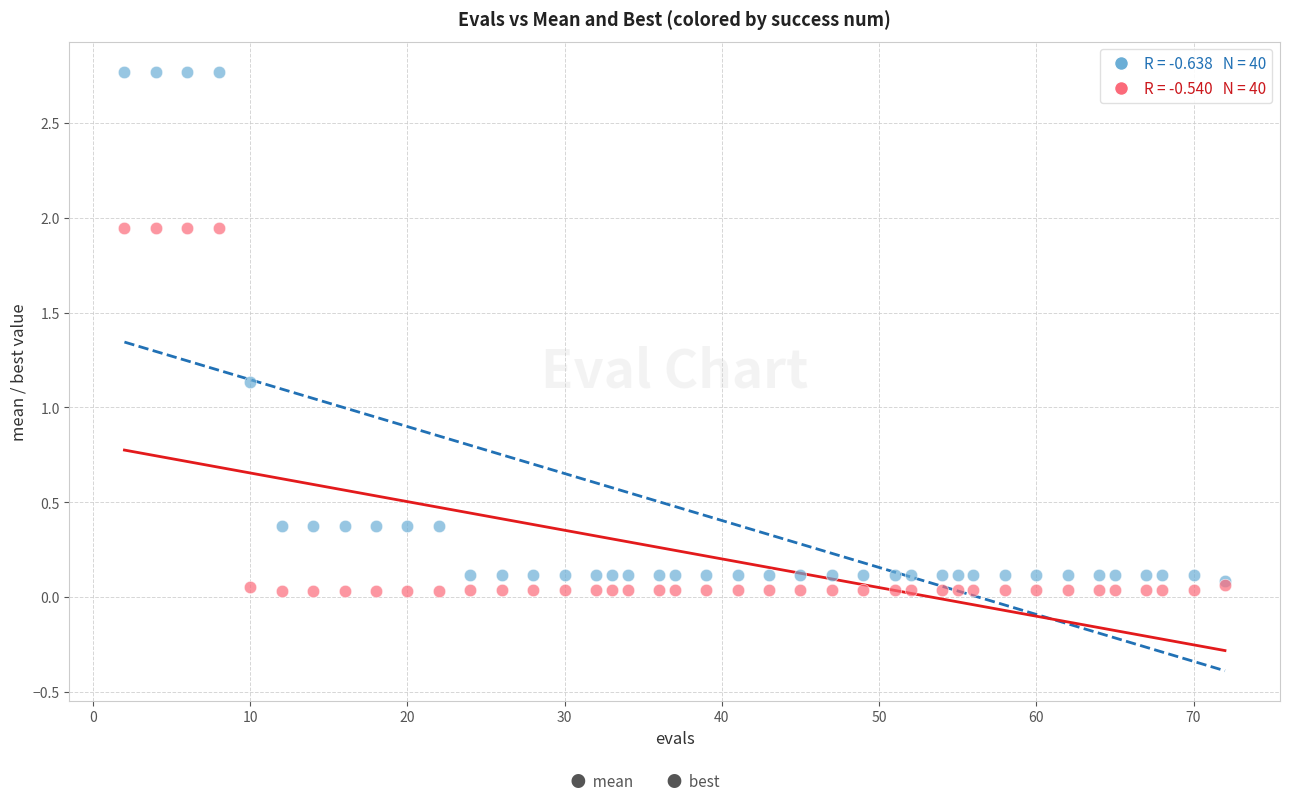

Across all series, what Y value is closest to 1?

1.1